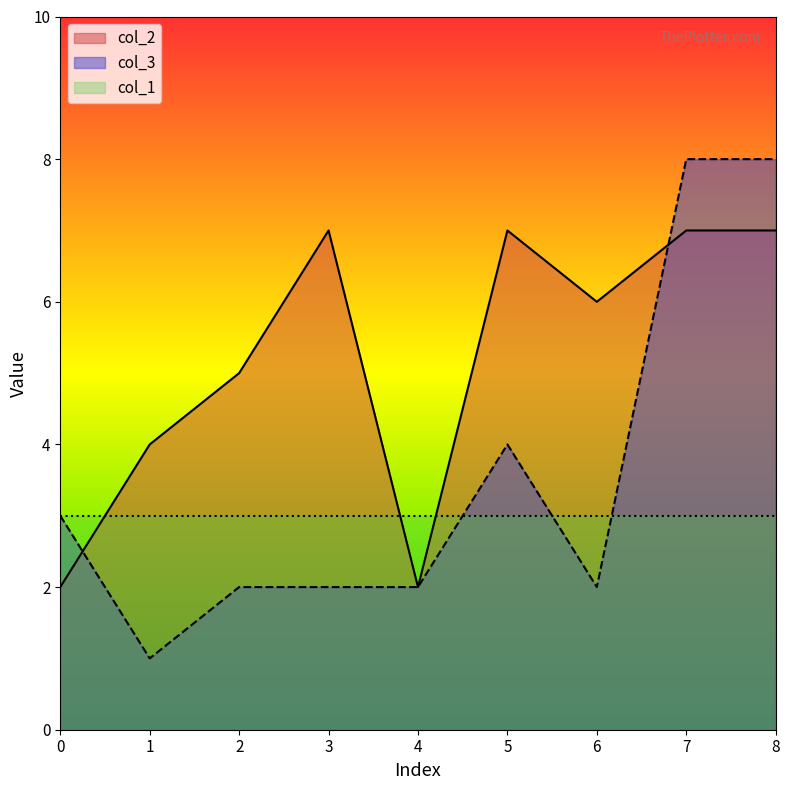

What is the difference between the maximum and minimum values in the col_3 series?

7